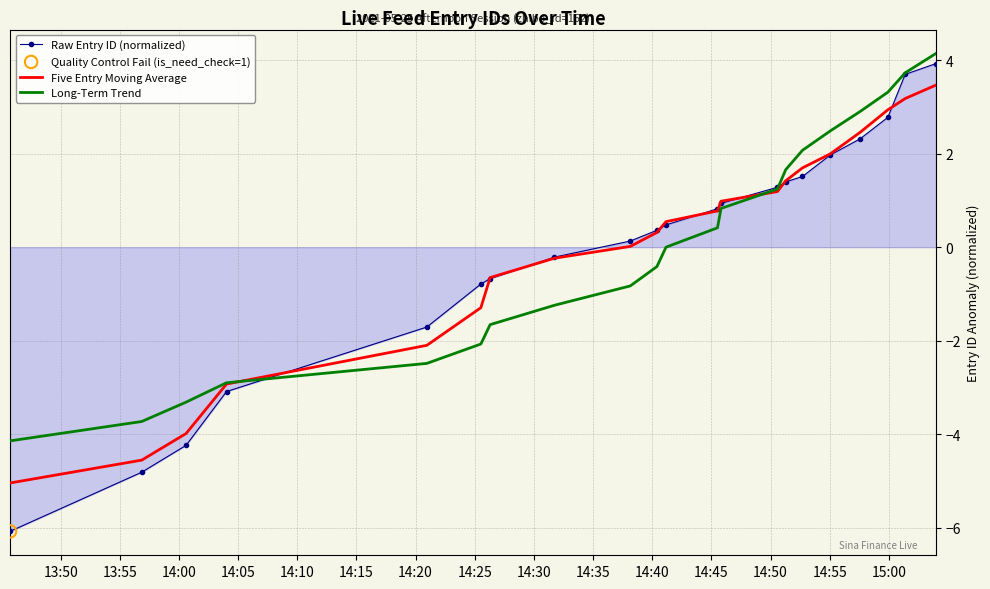

Which series has the largest range (max minus min)?

Raw Entry ID (normalized)